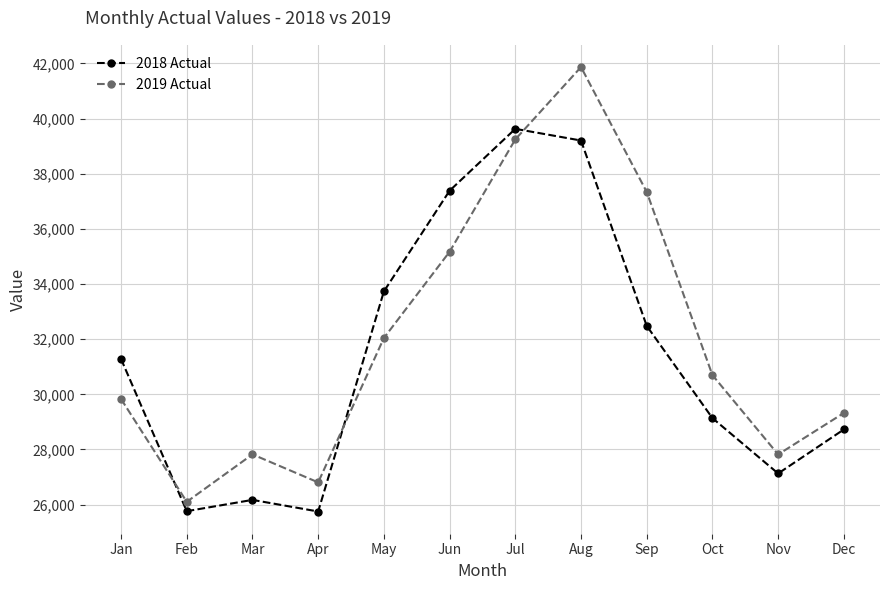

Where is 2019 Actual nearest to the value 33985?

Jun